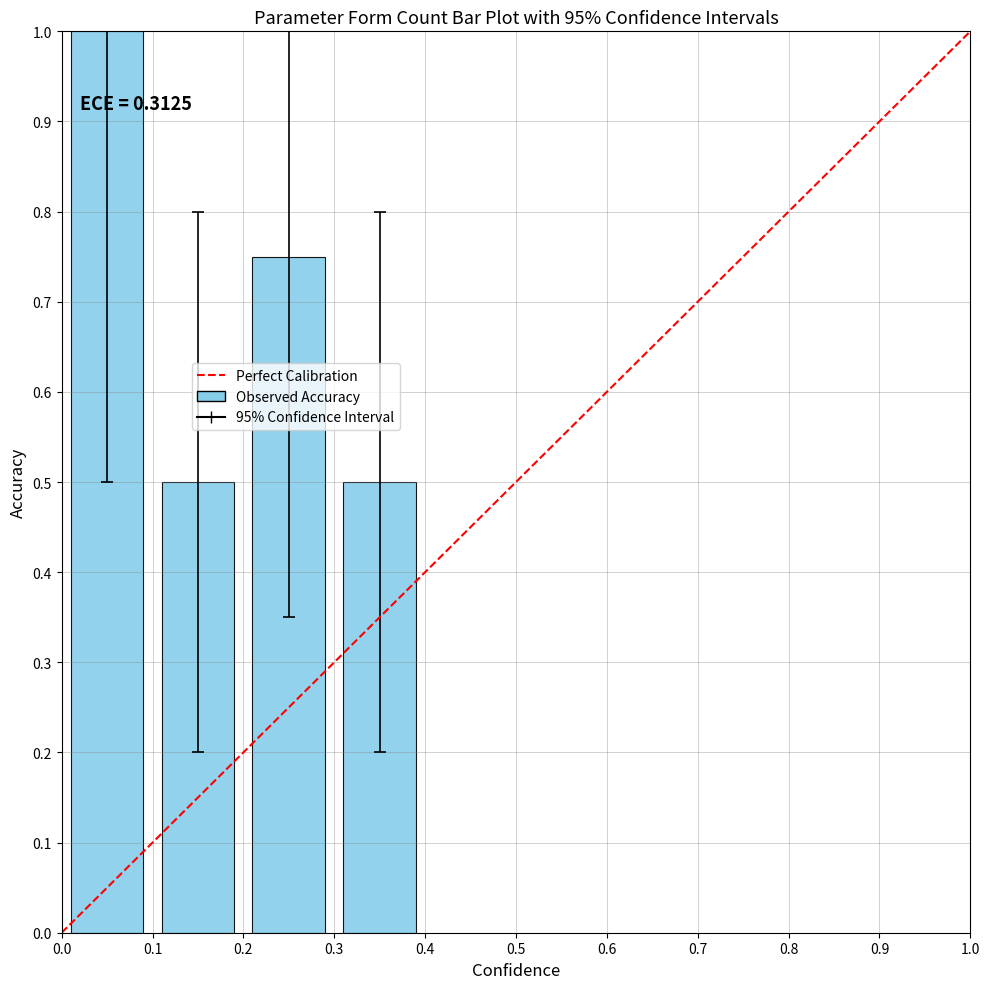

What is the average value?

0.7